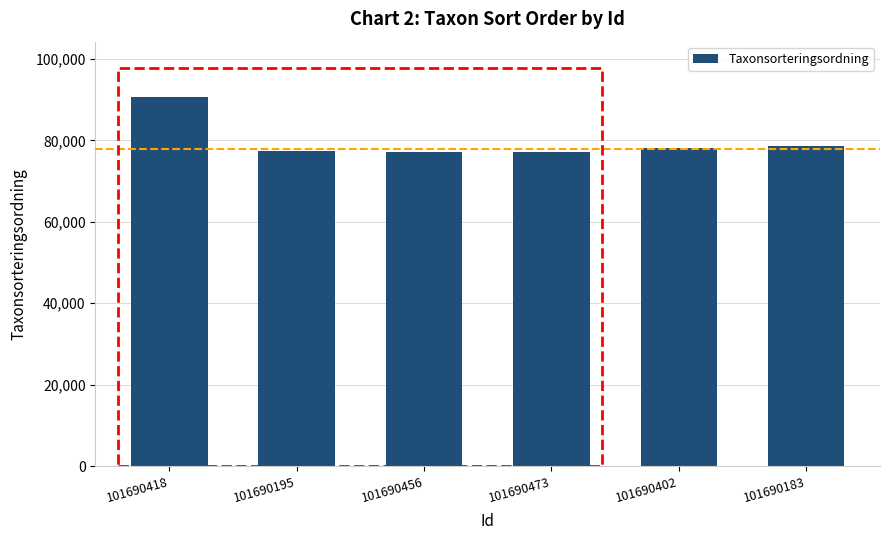

Which category has the highest value across all series?

101690418